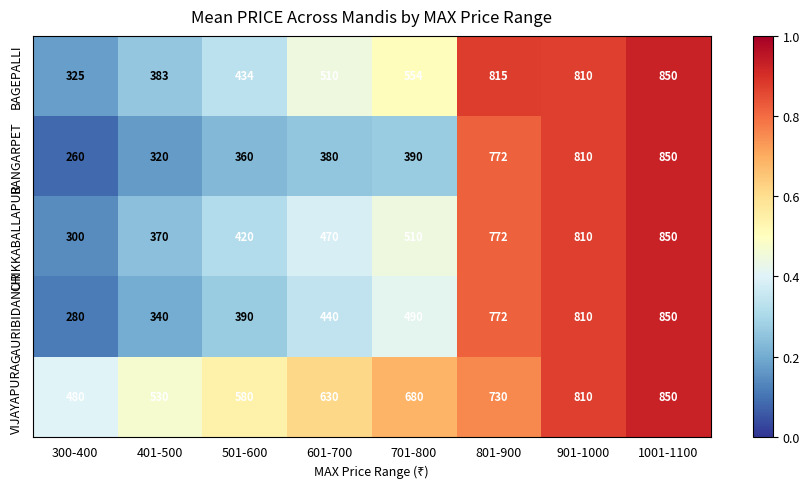

True or false: BANGARPET has a value of 115 at 601-700.

False